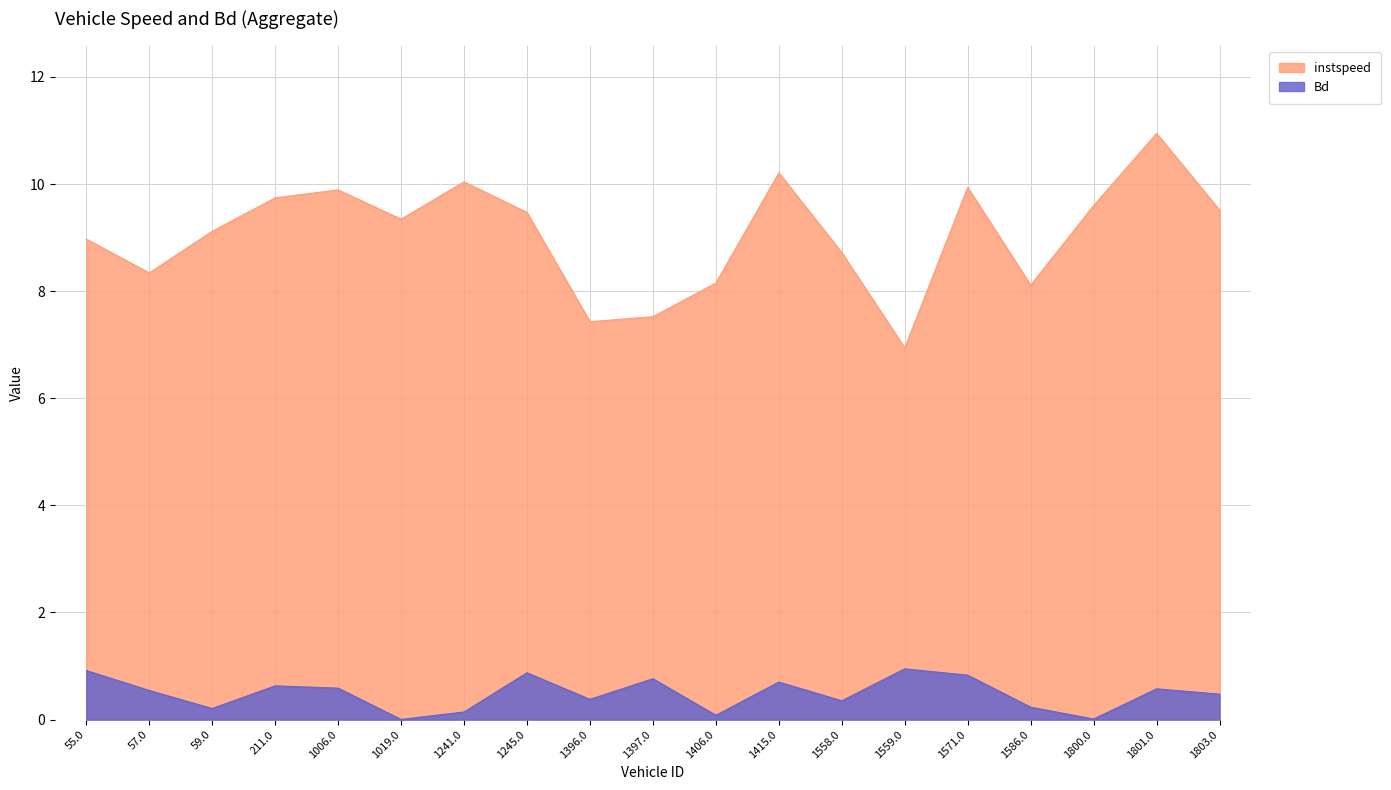

What position from the left is 1586.0?

16